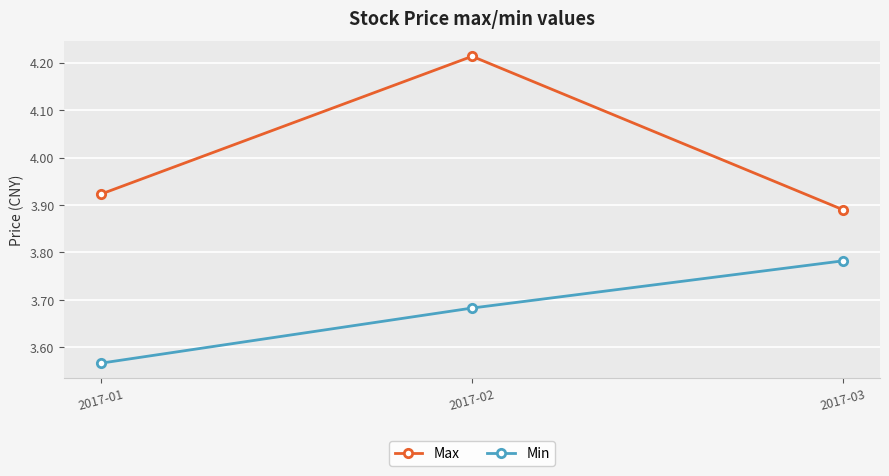

What is the total value across all series at 2017-03?

7.7